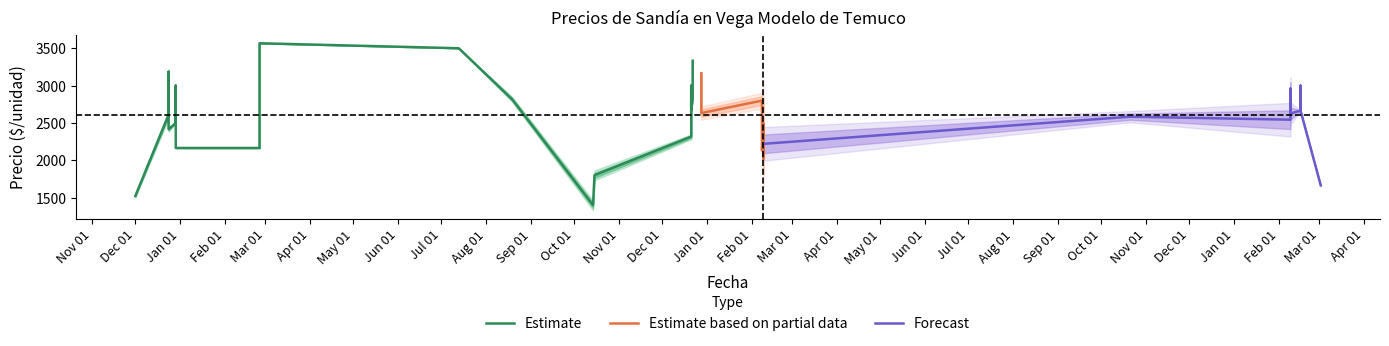

Between 2022-02-09 and 2021-12-21, which is larger?

2021-12-21